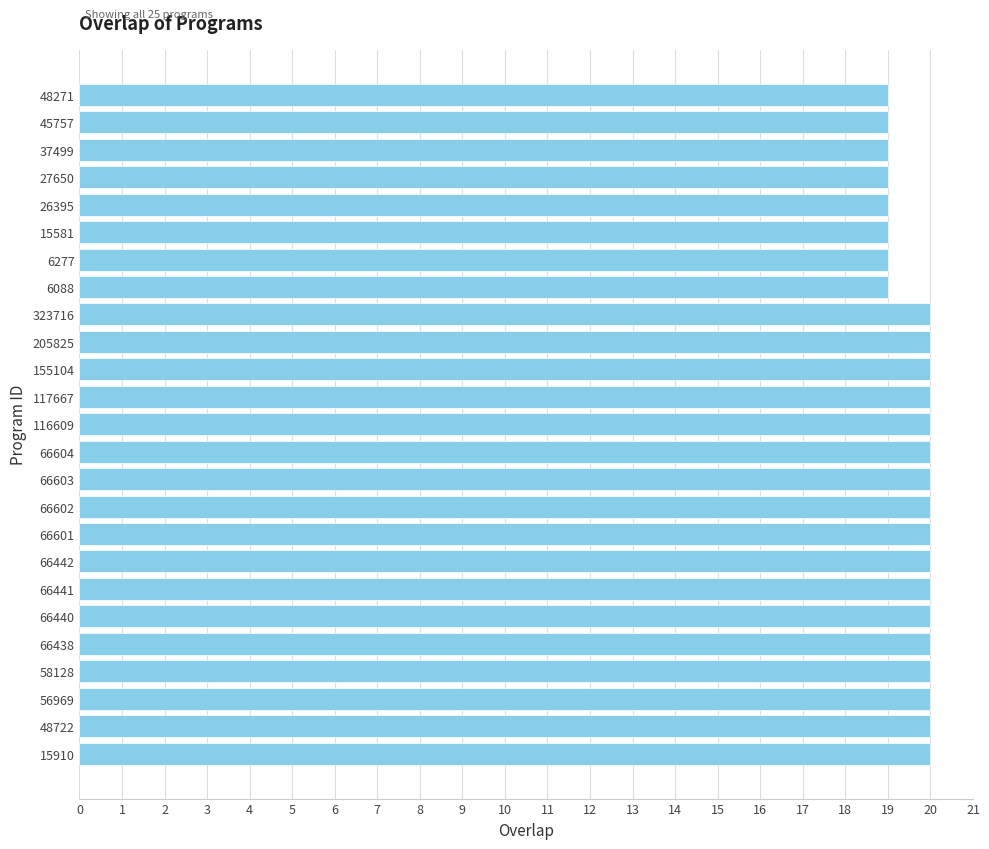

Approximately how many times larger is the value at 26395 compared to 15581?

1.0